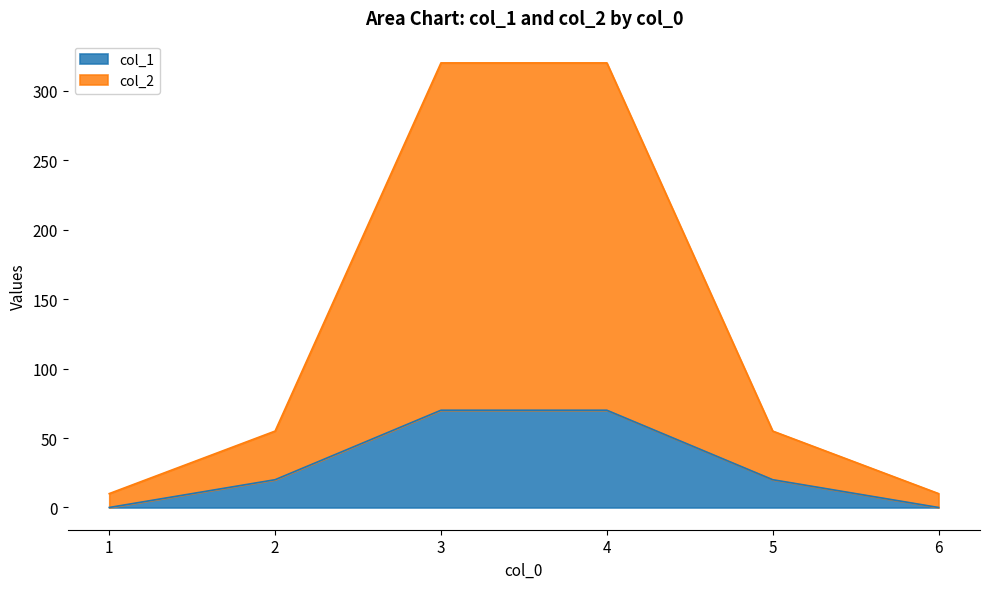

The value of col_1 at 3 is 70. True or false?

True